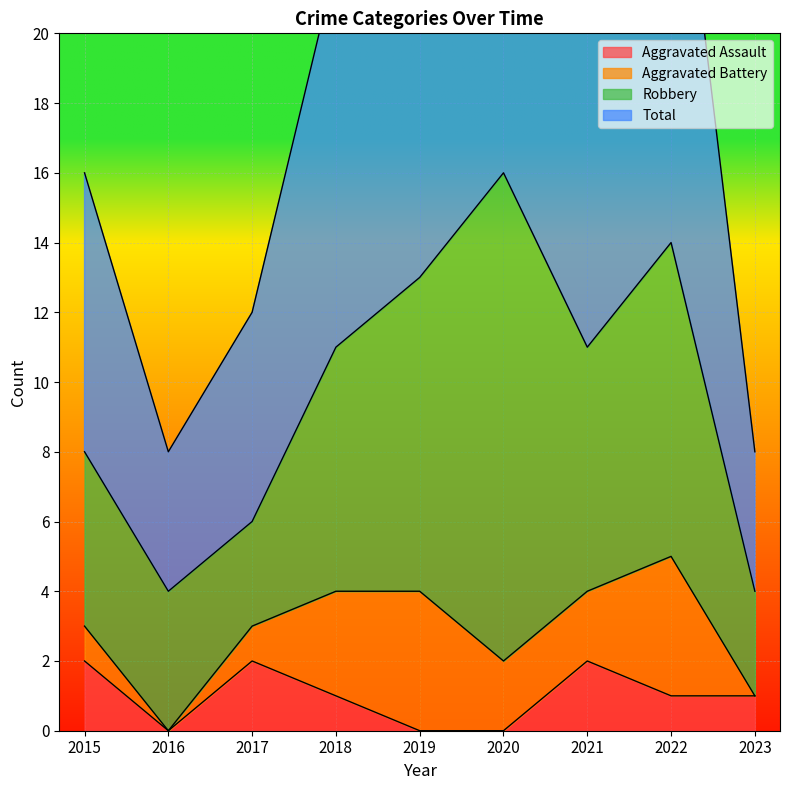

True or false: Aggravated Assault and Total intersect in this chart.

False